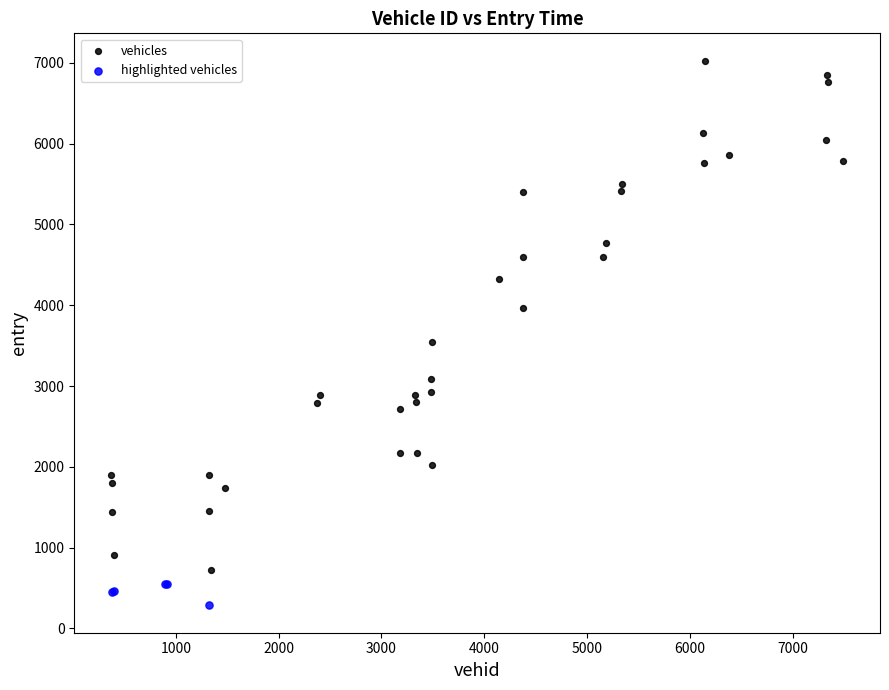

Which series contains the highest Y value?

vehicles